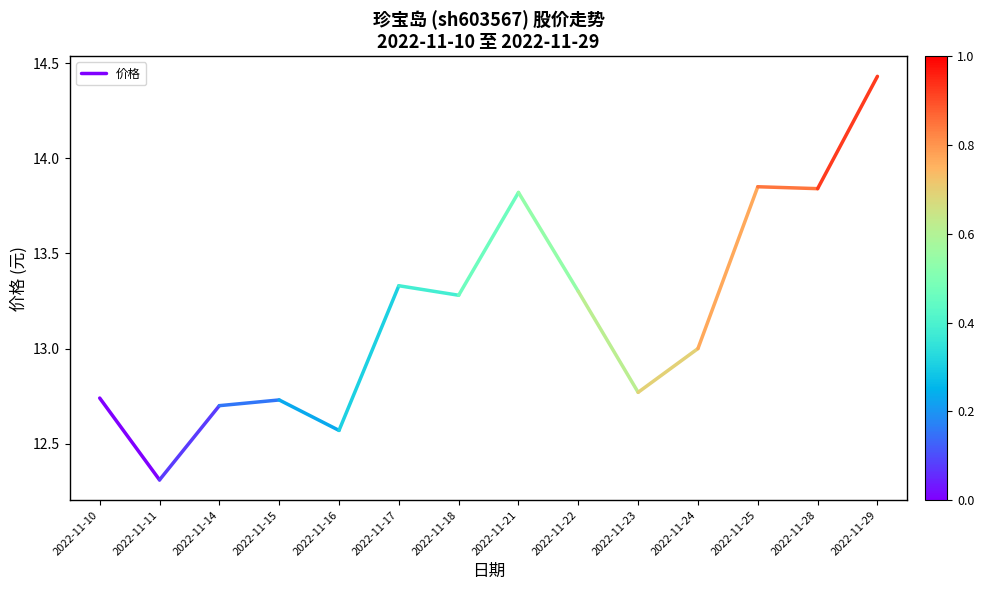

What is the value of the 2nd point from the left?

12.3